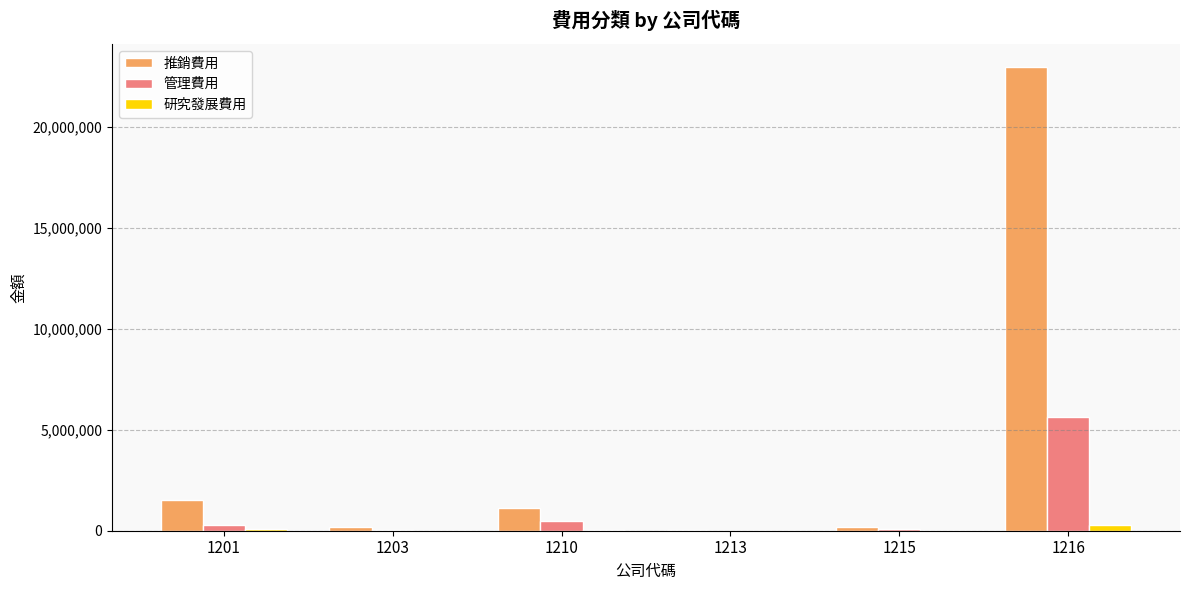

Which series has the widest spread of values?

推銷費用